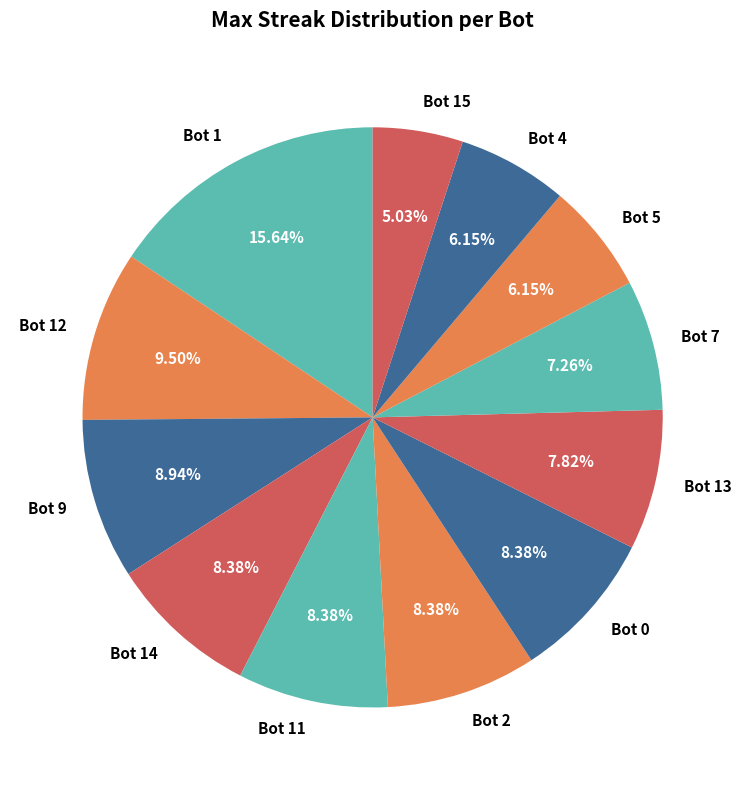

What percentage is NOT represented by Bot 2?

91.6%